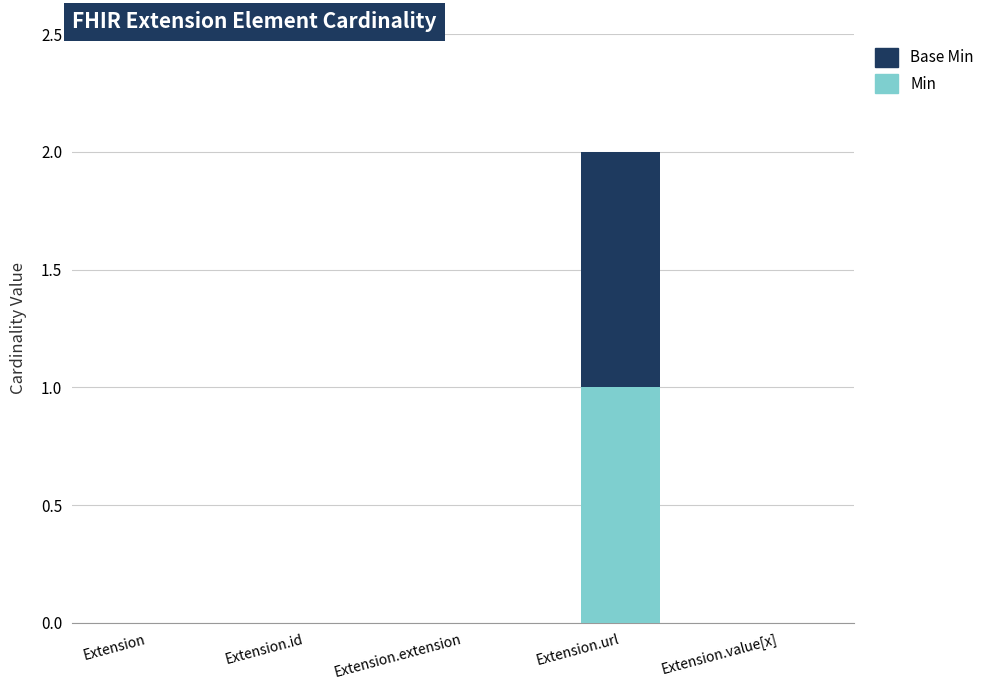

Does the chart contain stacked bars?

Yes